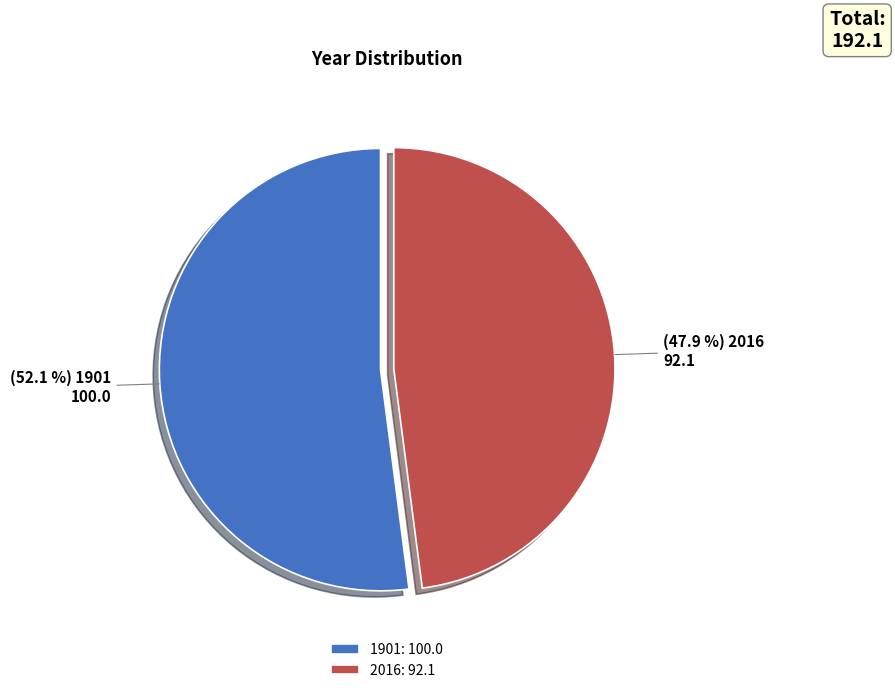

Which category has the biggest portion of the pie?

1901